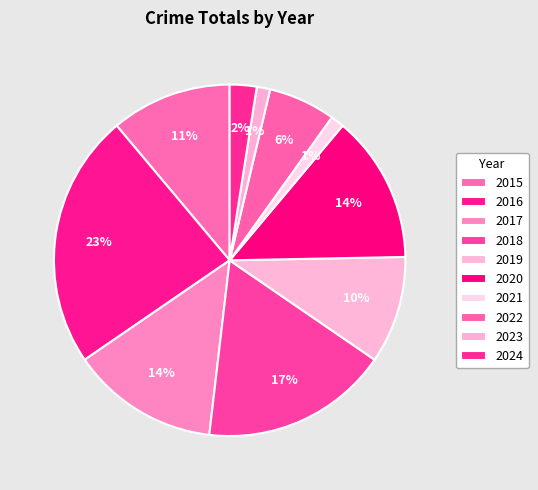

Count the number of slices in the pie.

10